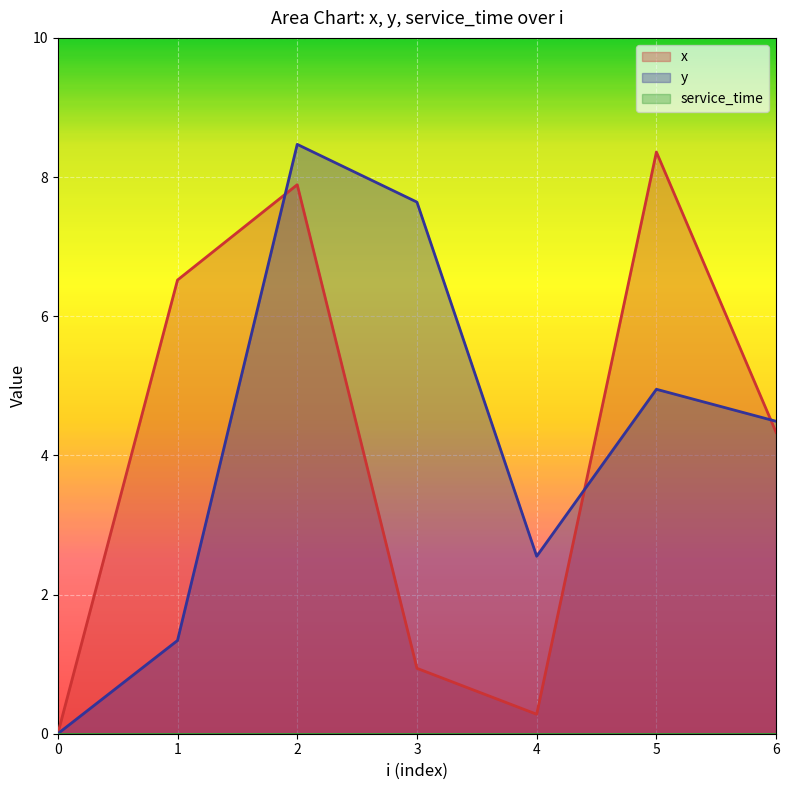

How many values in x are above zero?

6